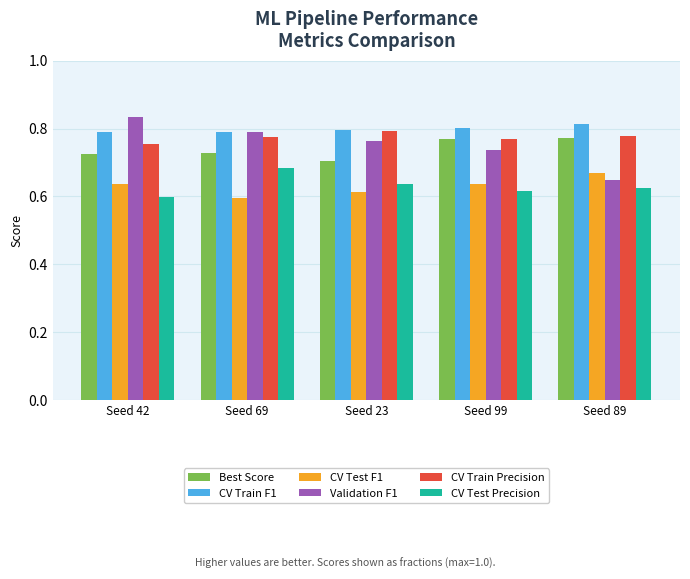

At which label does CV Train Precision reach its peak?

Seed 23